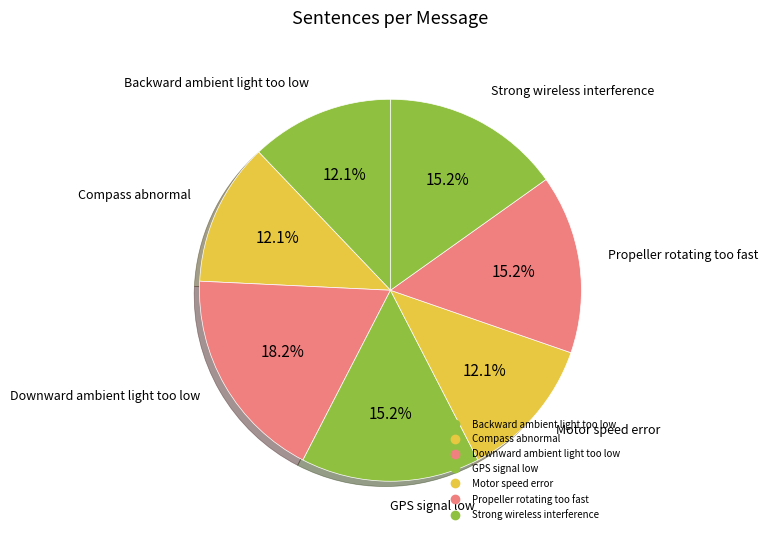

Combined, what portion of the pie is Compass abnormal and GPS signal low?

27.3%